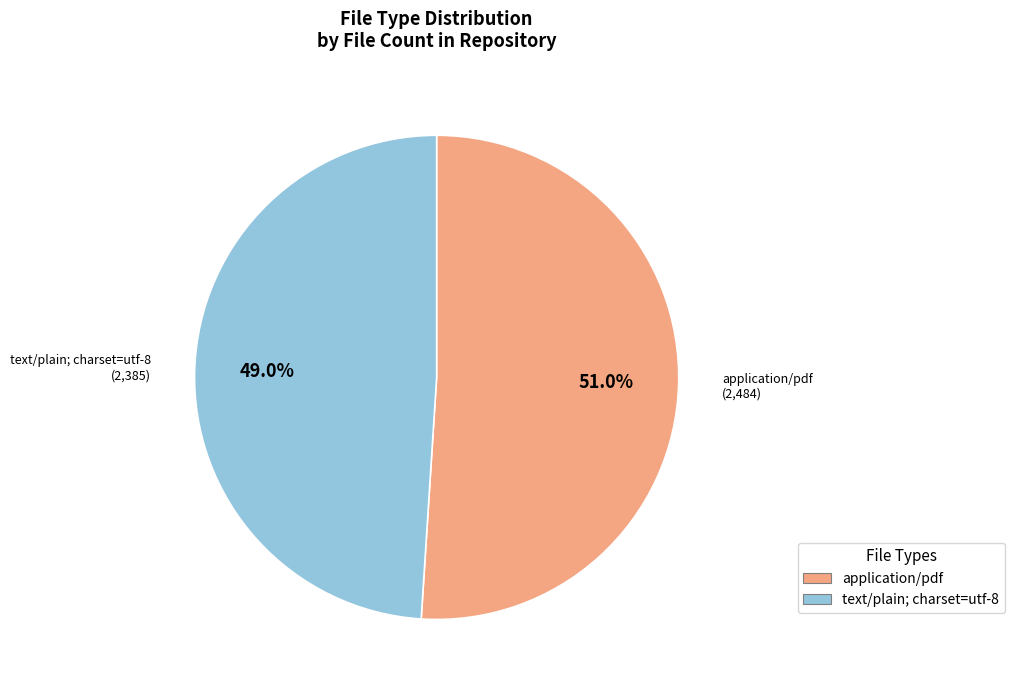

To the nearest percent, what portion does application/pdf represent?

51%